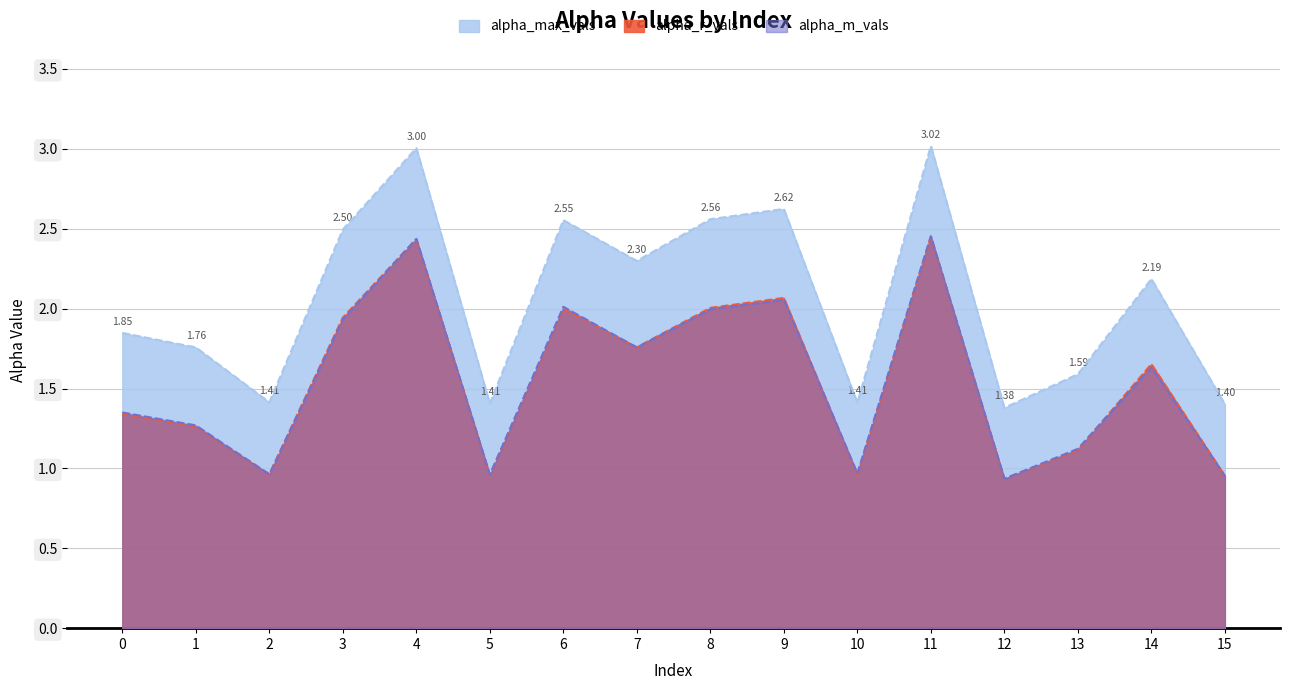

Which has a higher value, 2 or 3?

3